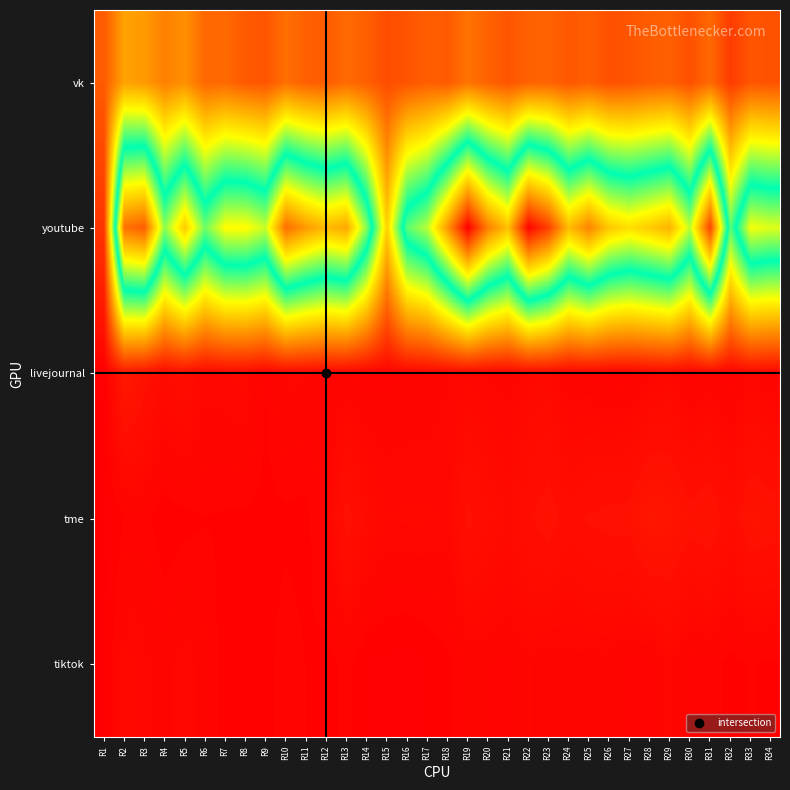

What is the difference between the highest and lowest values at R12?

0.8